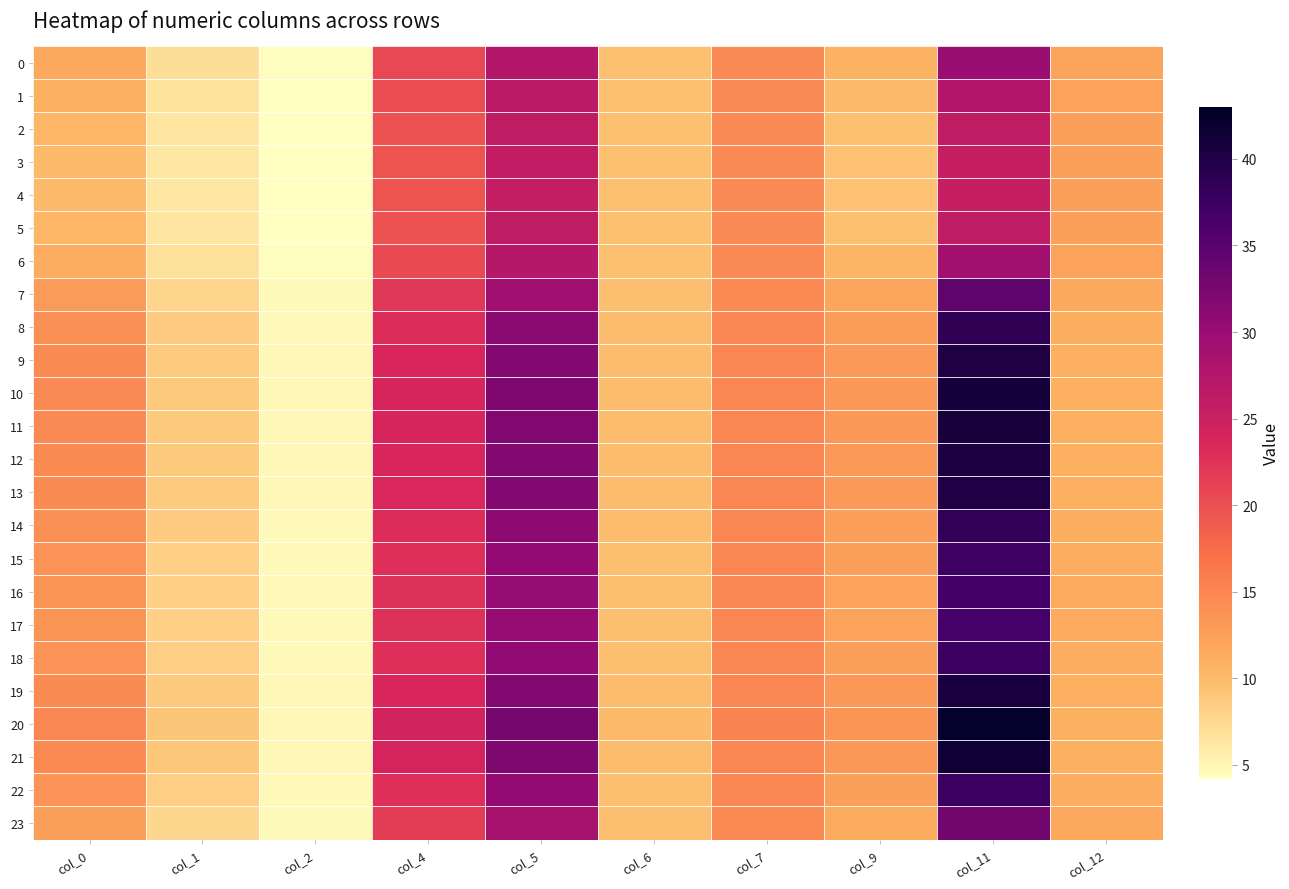

Reading right to left, transcribe all the data shown in this chart.

0: col_12=12.1	col_11=29.9	col_9=10.6	col_7=14.6	col_6=9.6	col_5=27.4	col_4=20.7	col_2=4.4	col_1=7.0	col_0=11.5
1: col_12=12.3	col_11=27.6	col_9=10.0	col_7=14.6	col_6=9.6	col_5=26.6	col_4=20.1	col_2=4.3	col_1=6.6	col_0=10.8
2: col_12=12.4	col_11=26.1	col_9=9.7	col_7=14.6	col_6=9.6	col_5=26.1	col_4=19.8	col_2=4.3	col_1=6.3	col_0=10.3
3: col_12=12.5	col_11=25.5	col_9=9.5	col_7=14.6	col_6=9.6	col_5=25.9	col_4=19.6	col_2=4.3	col_1=6.2	col_0=10.1
4: col_12=12.5	col_11=25.4	col_9=9.5	col_7=14.6	col_6=9.6	col_5=25.8	col_4=19.6	col_2=4.2	col_1=6.2	col_0=10.1
5: col_12=12.4	col_11=26.1	col_9=9.6	col_7=14.6	col_6=9.6	col_5=26.1	col_4=19.8	col_2=4.3	col_1=6.3	col_0=10.3
6: col_12=12.1	col_11=29.1	col_9=10.4	col_7=14.6	col_6=9.6	col_5=27.1	col_4=20.5	col_2=4.4	col_1=6.9	col_0=11.2
7: col_12=11.6	col_11=34.6	col_9=11.8	col_7=14.7	col_6=9.7	col_5=29.3	col_4=22.0	col_2=4.6	col_1=7.8	col_0=12.9
8: col_12=11.1	col_11=38.5	col_9=12.7	col_7=14.9	col_6=9.8	col_5=31.0	col_4=23.1	col_2=4.8	col_1=8.5	col_0=14.0
9: col_12=11.0	col_11=40.2	col_9=13.1	col_7=15.0	col_6=9.9	col_5=31.8	col_4=23.6	col_2=4.8	col_1=8.7	col_0=14.5
10: col_12=10.9	col_11=40.9	col_9=13.3	col_7=15.1	col_6=9.9	col_5=32.1	col_4=23.8	col_2=4.8	col_1=8.8	col_0=14.6
11: col_12=10.9	col_11=40.8	col_9=13.2	col_7=15.0	col_6=9.9	col_5=32.1	col_4=23.8	col_2=4.8	col_1=8.8	col_0=14.6
12: col_12=10.9	col_11=40.3	col_9=13.1	col_7=15.0	col_6=9.9	col_5=31.9	col_4=23.6	col_2=4.8	col_1=8.8	col_0=14.5
13: col_12=11.0	col_11=40.0	col_9=13.1	col_7=15.0	col_6=9.9	col_5=31.7	col_4=23.6	col_2=4.8	col_1=8.7	col_0=14.4
14: col_12=11.2	col_11=38.4	col_9=12.7	col_7=14.9	col_6=9.8	col_5=31.0	col_4=23.1	col_2=4.7	col_1=8.4	col_0=14.0
15: col_12=11.3	col_11=37.4	col_9=12.5	col_7=14.9	col_6=9.8	col_5=30.5	col_4=22.8	col_2=4.7	col_1=8.3	col_0=13.7
16: col_12=11.3	col_11=36.8	col_9=12.3	col_7=14.8	col_6=9.8	col_5=30.3	col_4=22.6	col_2=4.7	col_1=8.2	col_0=13.5
17: col_12=11.3	col_11=36.6	col_9=12.3	col_7=14.8	col_6=9.8	col_5=30.2	col_4=22.5	col_2=4.7	col_1=8.2	col_0=13.5
18: col_12=11.3	col_11=37.5	col_9=12.5	col_7=14.9	col_6=9.8	col_5=30.6	col_4=22.8	col_2=4.7	col_1=8.3	col_0=13.7
19: col_12=10.9	col_11=40.4	col_9=13.1	col_7=15.0	col_6=9.9	col_5=31.9	col_4=23.7	col_2=4.8	col_1=8.8	col_0=14.5
20: col_12=10.7	col_11=42.4	col_9=13.6	col_7=15.1	col_6=10.0	col_5=32.8	col_4=24.3	col_2=4.9	col_1=9.1	col_0=15.0
21: col_12=10.8	col_11=41.3	col_9=13.3	col_7=15.1	col_6=9.9	col_5=32.3	col_4=24.0	col_2=4.9	col_1=8.9	col_0=14.7
22: col_12=11.3	col_11=37.4	col_9=12.5	col_7=14.9	col_6=9.8	col_5=30.6	col_4=22.8	col_2=4.7	col_1=8.3	col_0=13.7
23: col_12=11.7	col_11=33.1	col_9=11.4	col_7=14.7	col_6=9.7	col_5=28.7	col_4=21.6	col_2=4.6	col_1=7.6	col_0=12.5